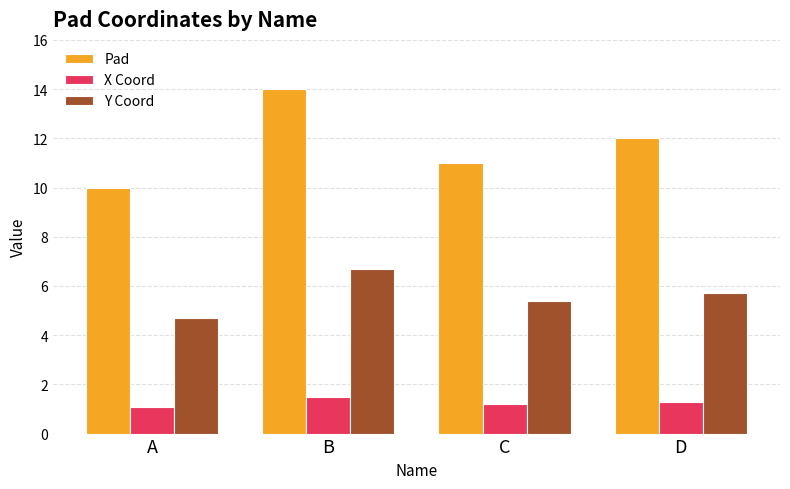

List the series in order of their overall mean, highest first.

Pad, Y Coord, X Coord